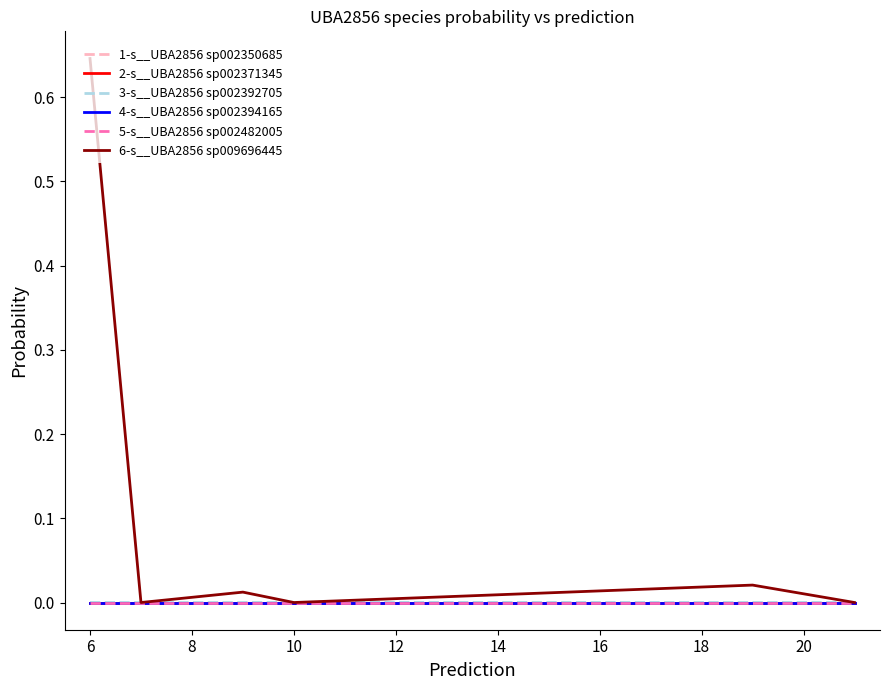

Which series has the largest total across all categories?

6-s__UBA2856 sp009696445